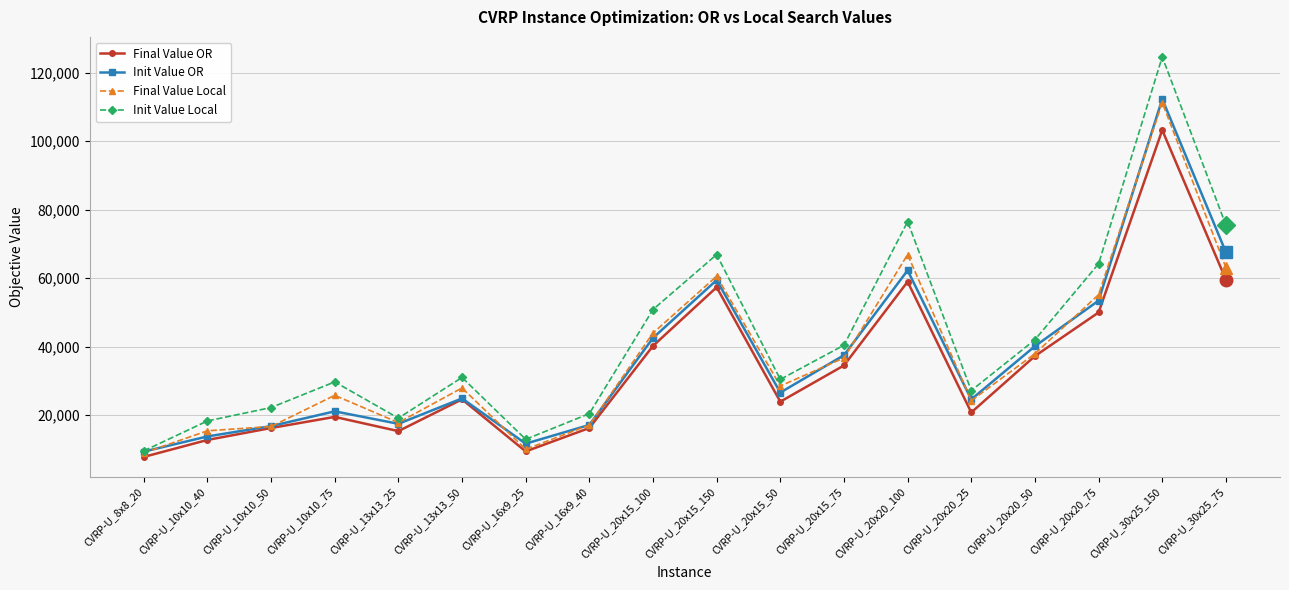

In Init Value Local, how many points are higher than both neighbors (excluding endpoints)?

5